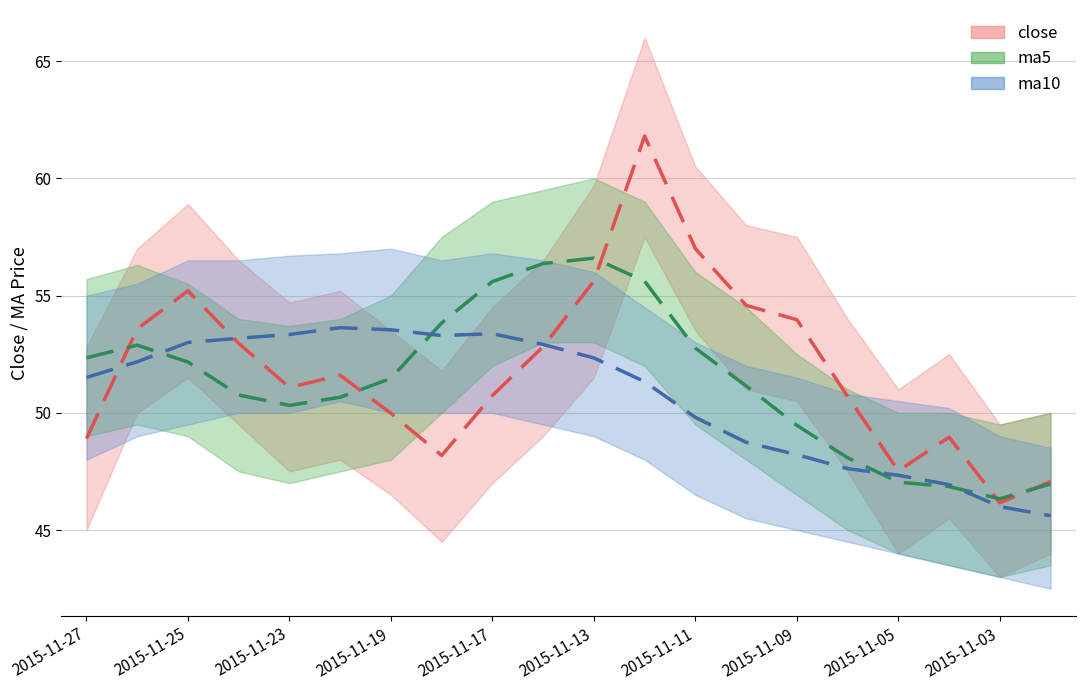

The close series shows 51.6 at 2015-11-20. True or false?

True